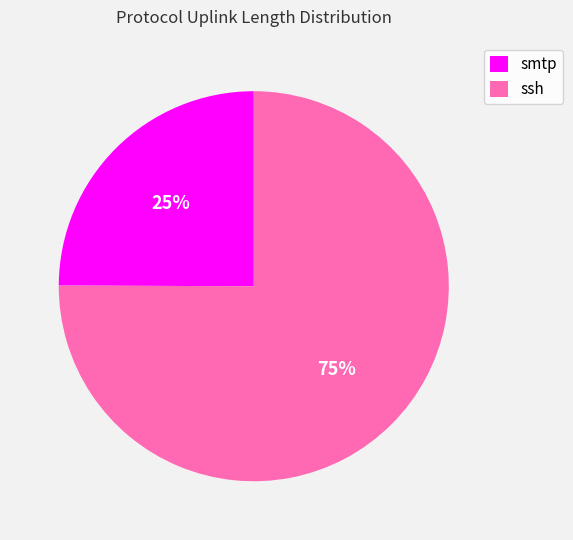

True or false: ssh accounts for 66% of the total.

False